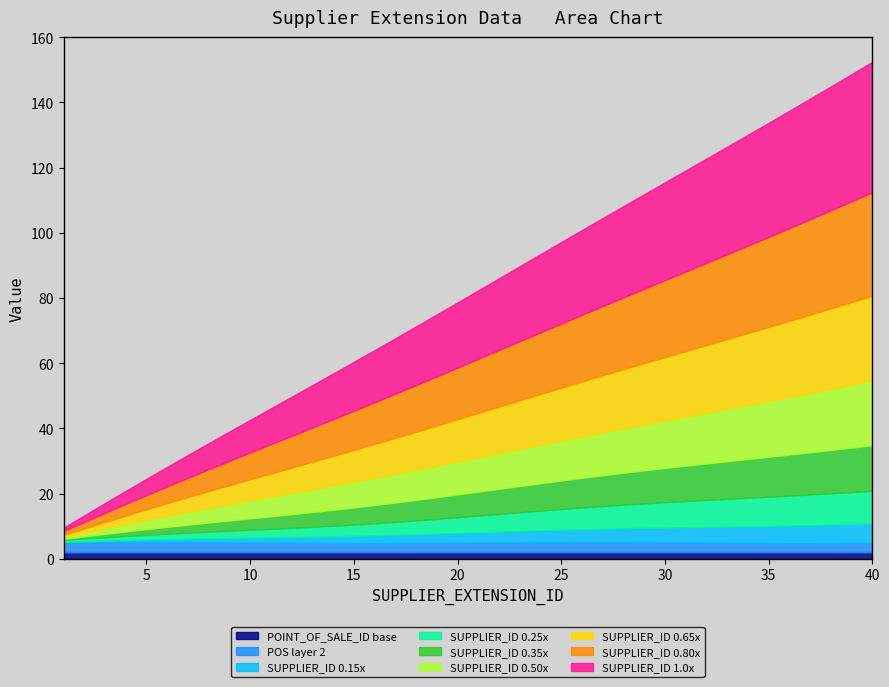

Between 12 and 37, which is larger?

37